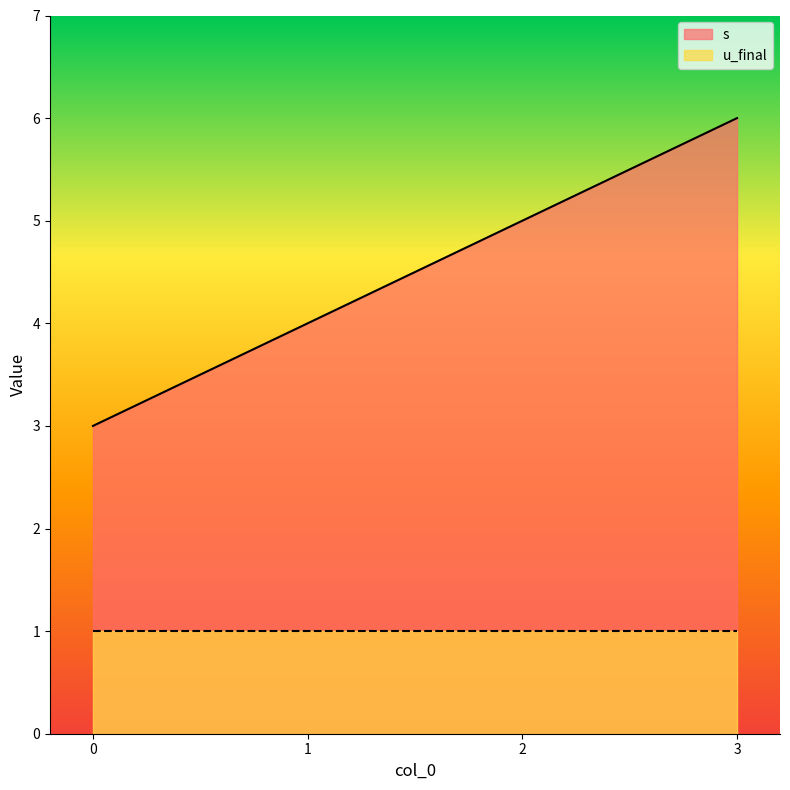

Approximately how many times larger is the value at 0 compared to 1?

0.8